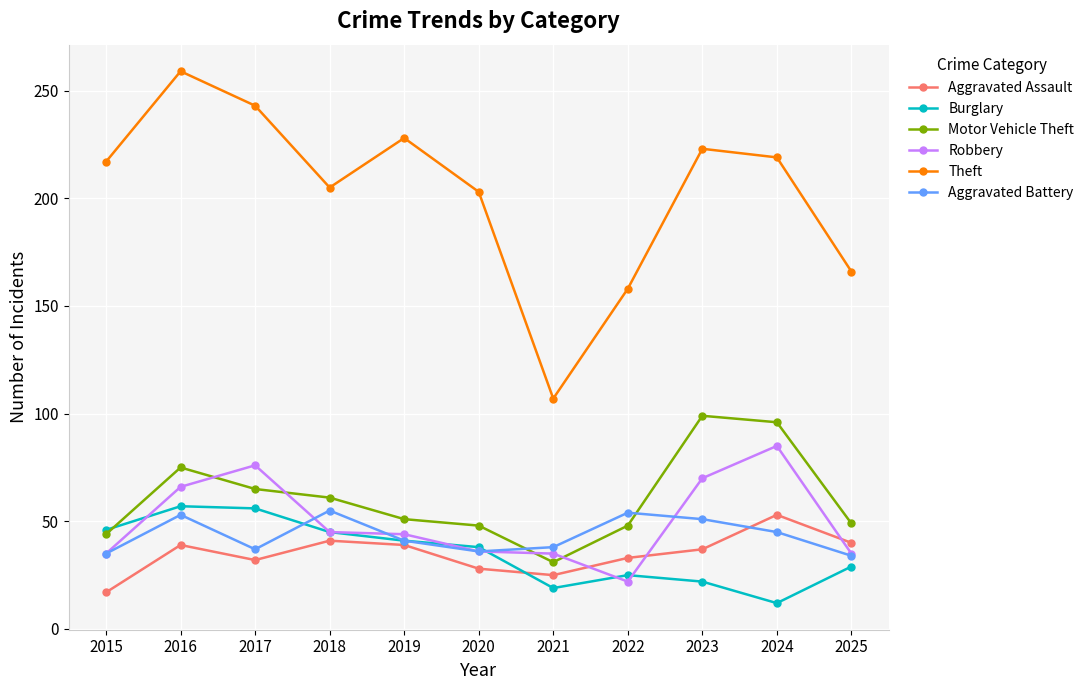

What are all the series names shown in the legend?

Aggravated Assault, Burglary, Motor Vehicle Theft, Robbery, Theft, Aggravated Battery